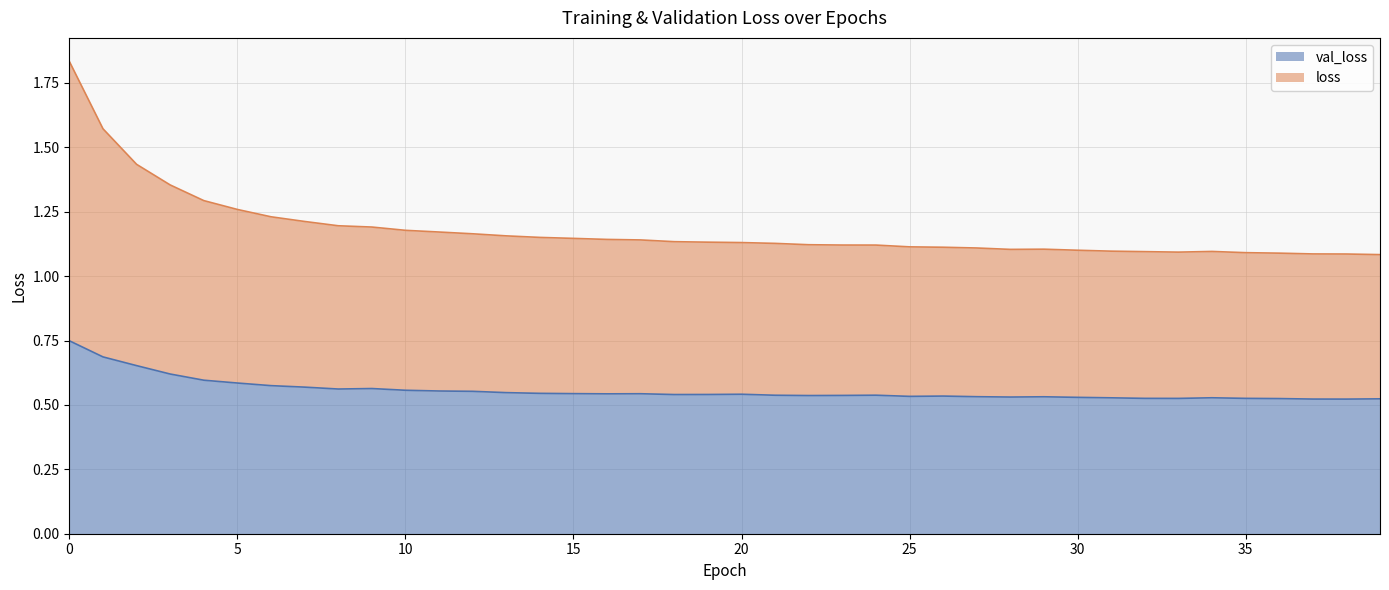

What value does the loss series have at 19?

1.1